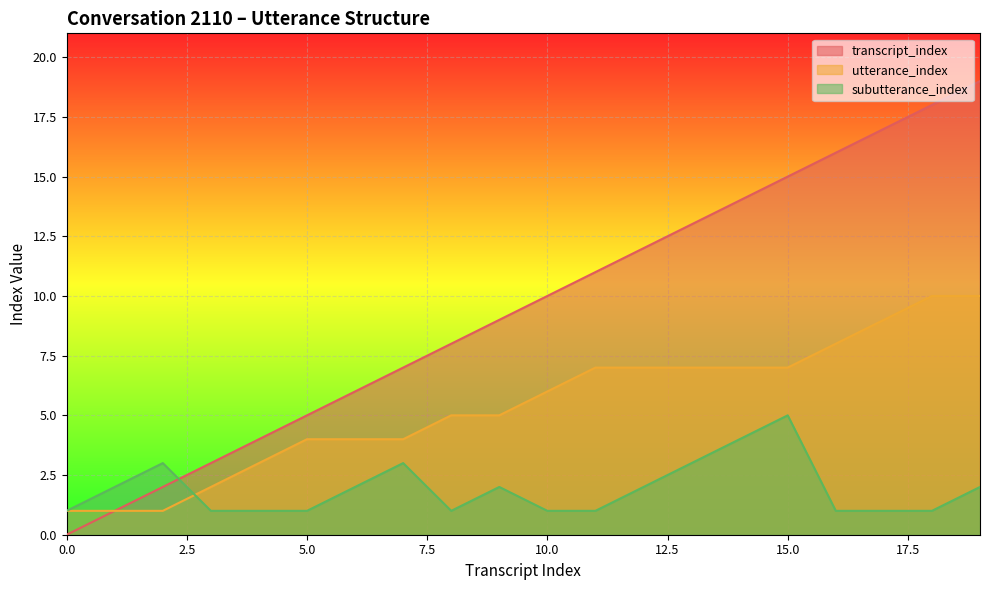

What are all the series names shown in the legend?

transcript_index, utterance_index, subutterance_index